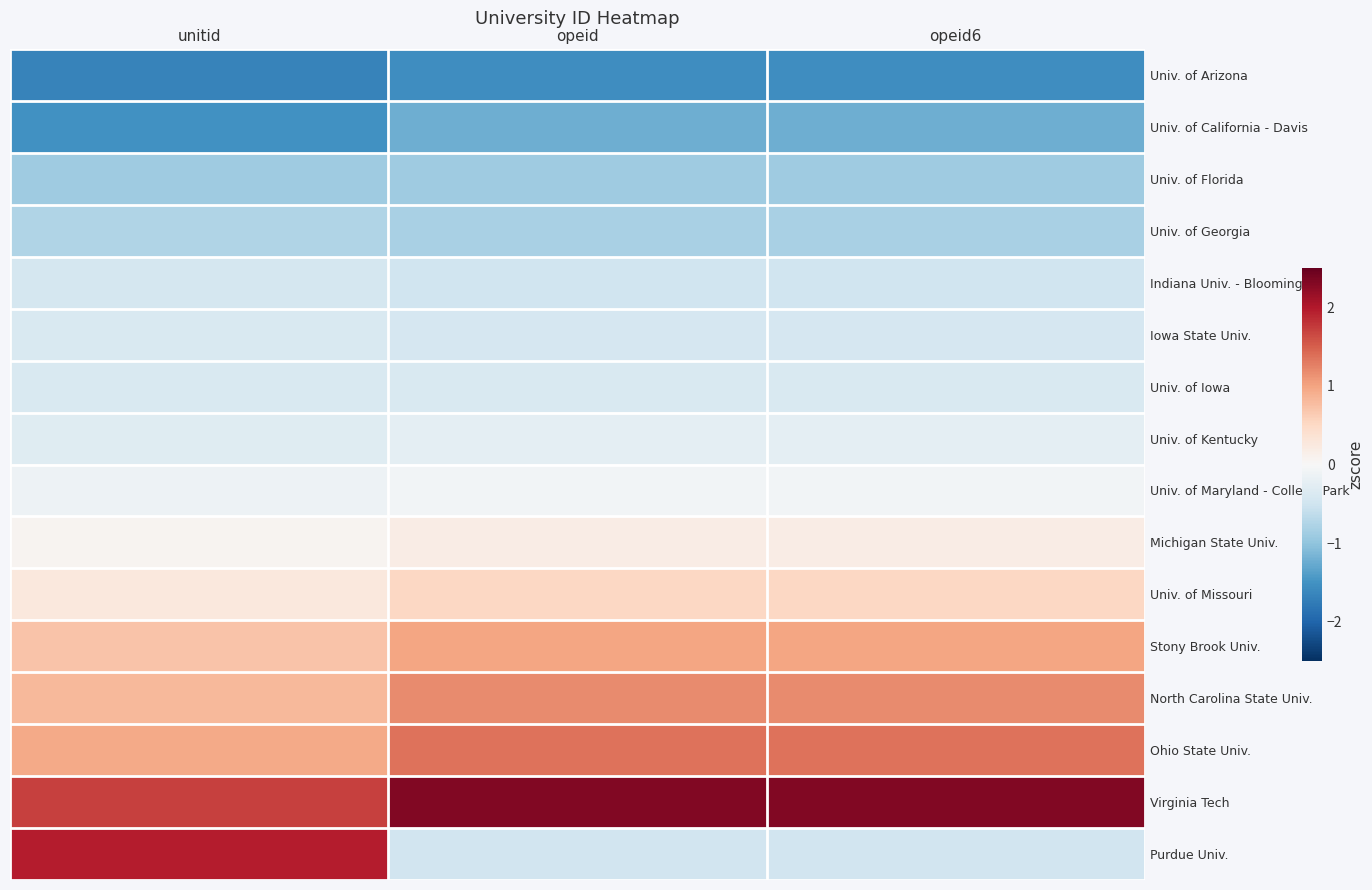

At which category does the chart reach its minimum across all series?

unitid